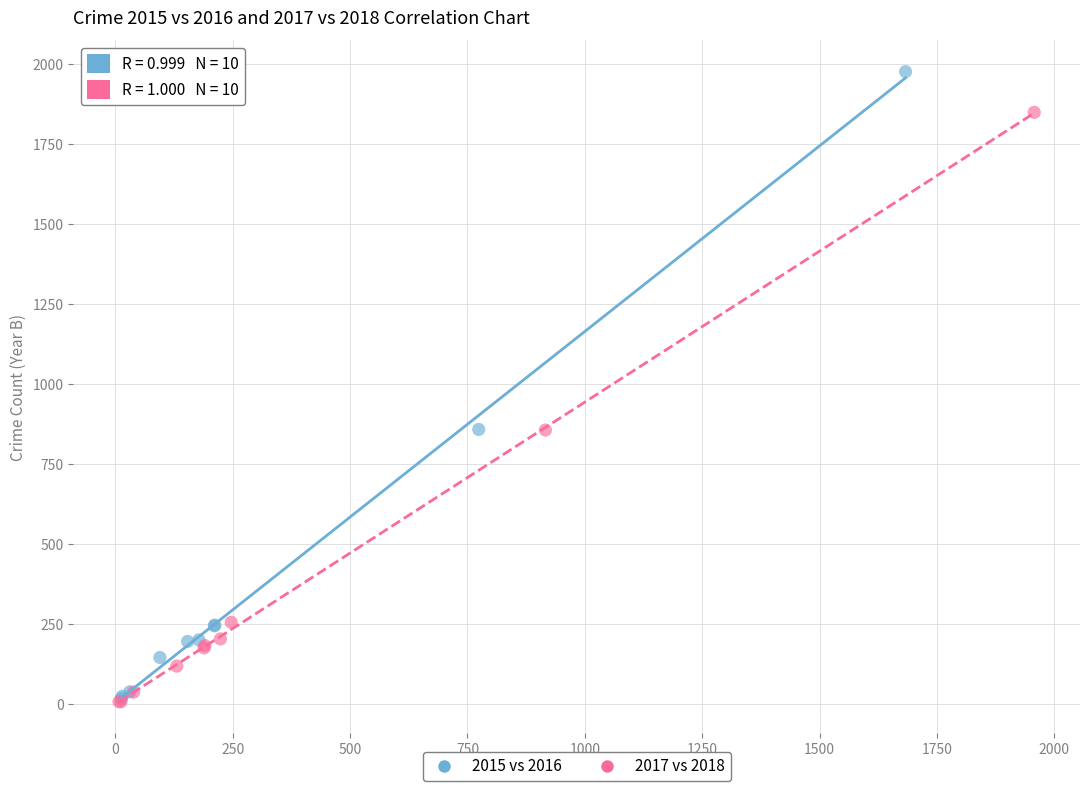

Which series has the widest spread of Y values?

2015 vs 2016